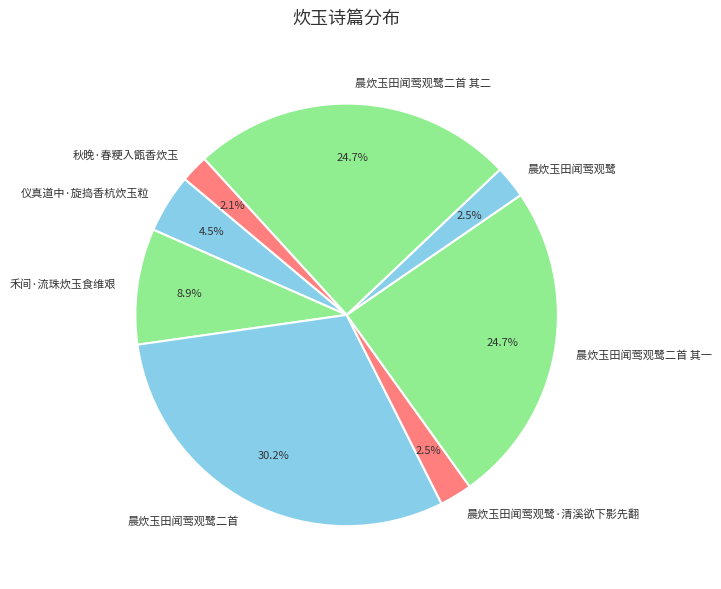

To the nearest percent, what is the combined percentage of 晨炊玉田闻莺观鹭 and 晨炊玉田闻莺观鹭二首 其二?

27%